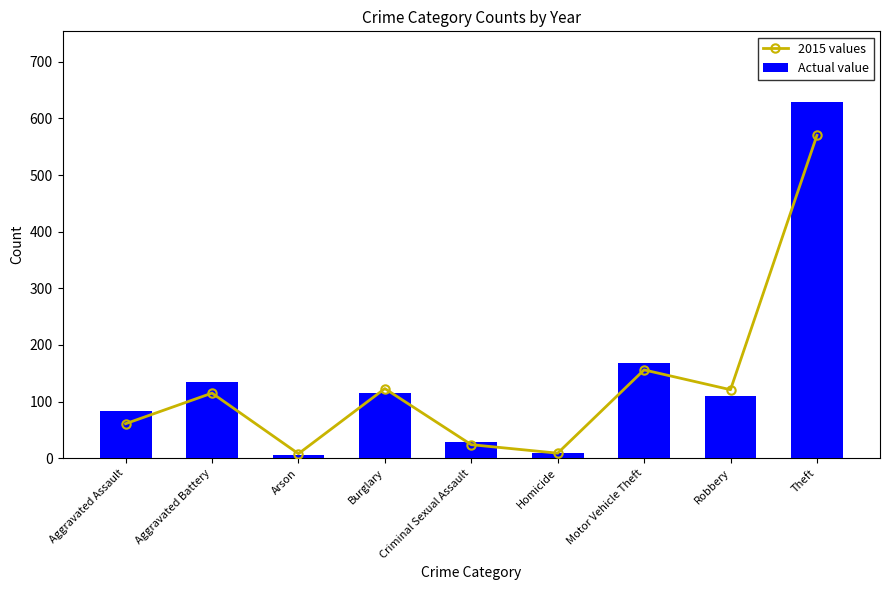

How many categories are shown in the chart?

9